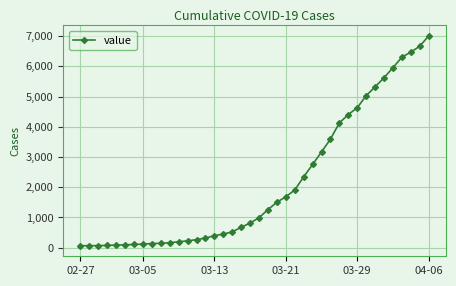

What is the difference between the second highest and second lowest values?

6598